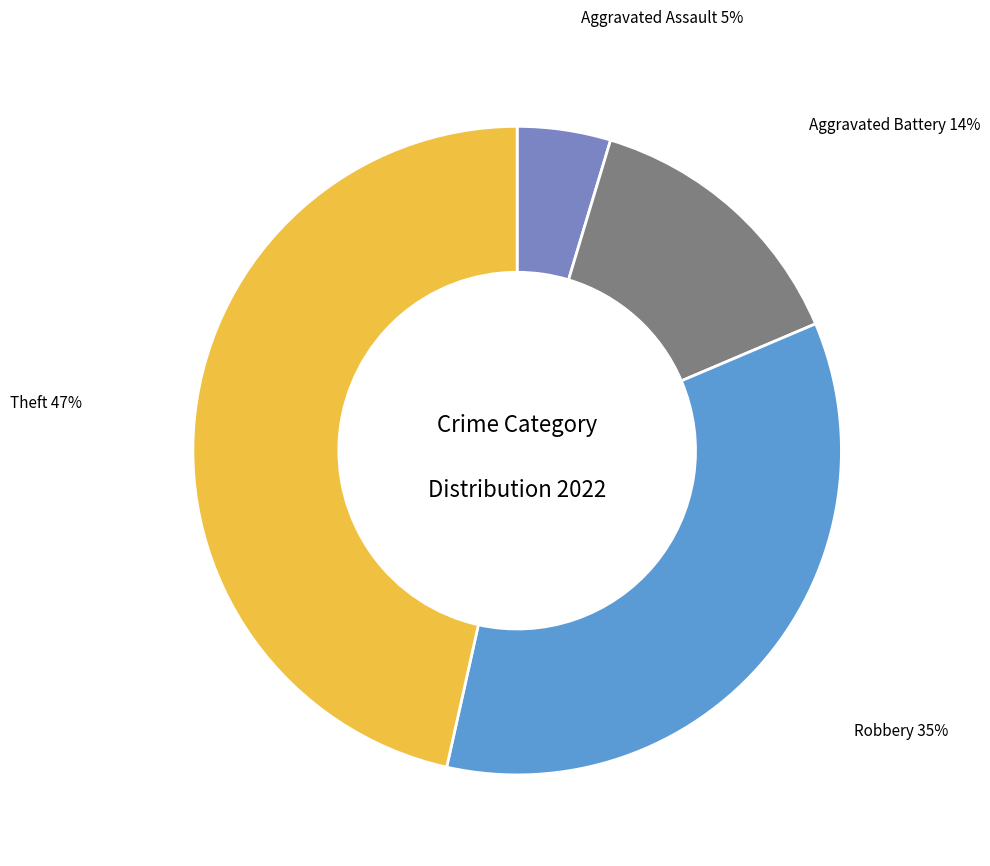

Does any single category account for the majority?

No